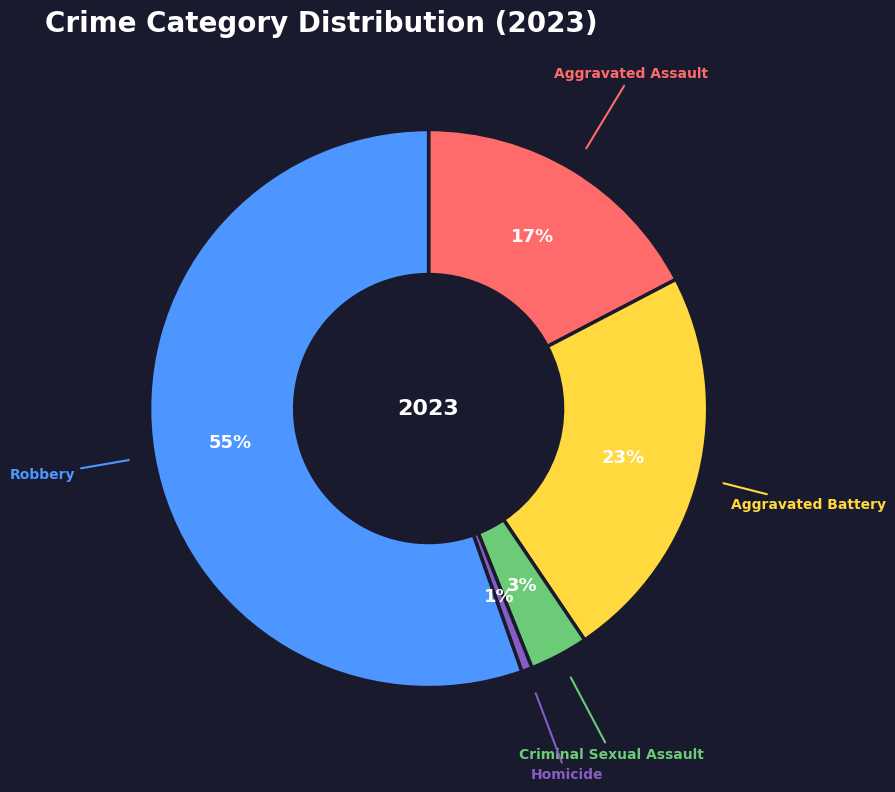

To the nearest percent, what is the average slice percentage?

20%